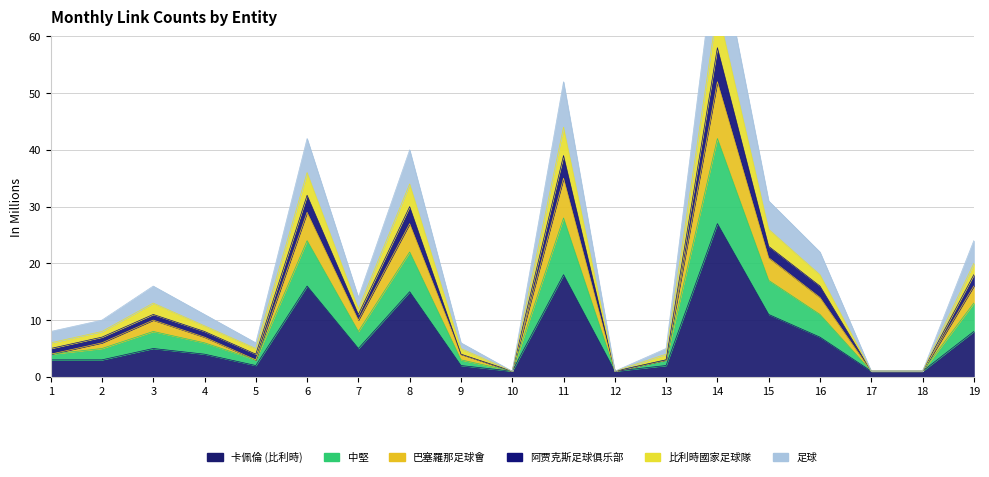

What are all the series names shown in the legend?

卡佩倫 (比利時), 中堅, 巴塞羅那足球會, 阿贾克斯足球俱乐部, 比利時國家足球隊, 足球